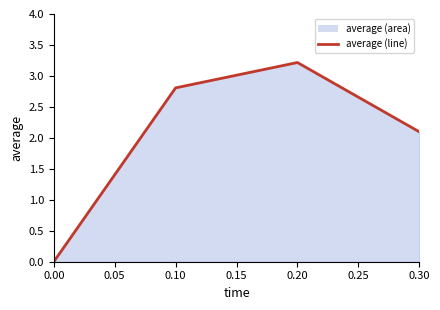

Is it true that the value at 0.00 is 0.0?

True